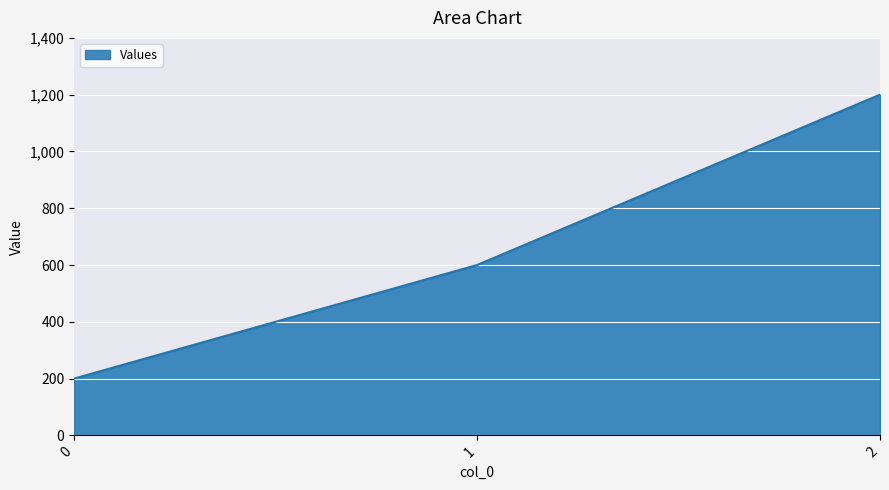

Reading left to right, extract all data points from this chart.

0=200	1=600	2=1200